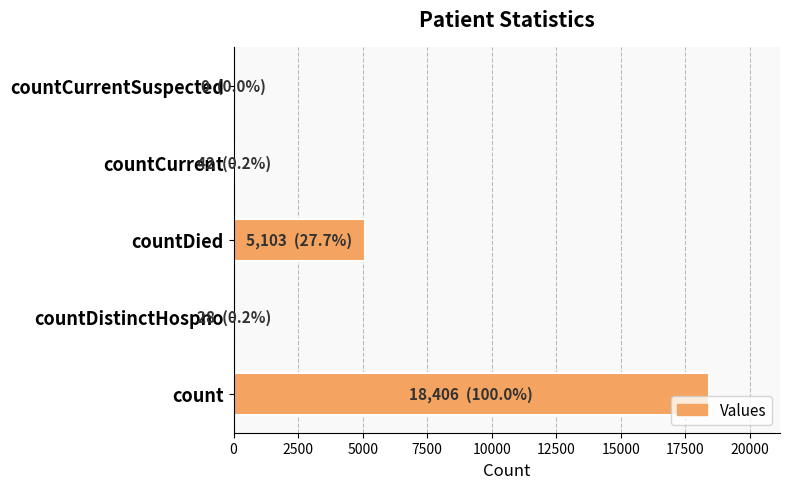

What is the maximum value shown in the chart?

18406